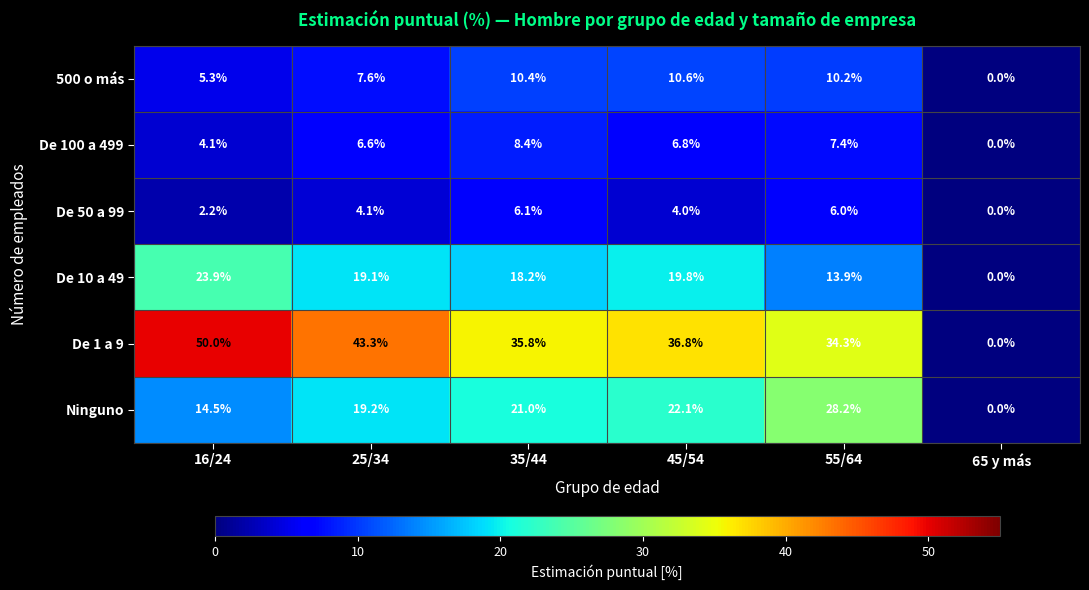

The value of Ninguno at 45/54 is 36.2. True or false?

False